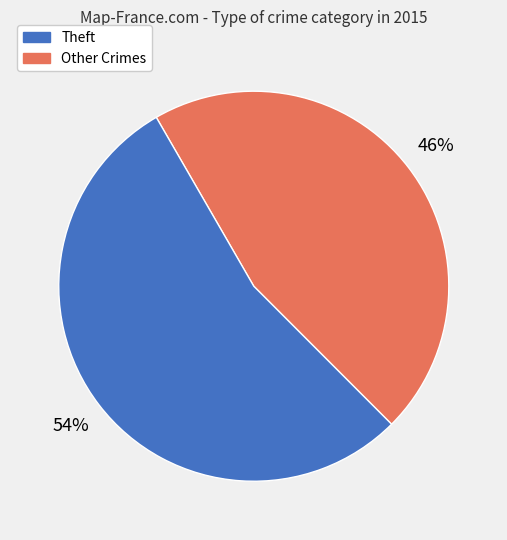

How many slices are in this pie chart?

2